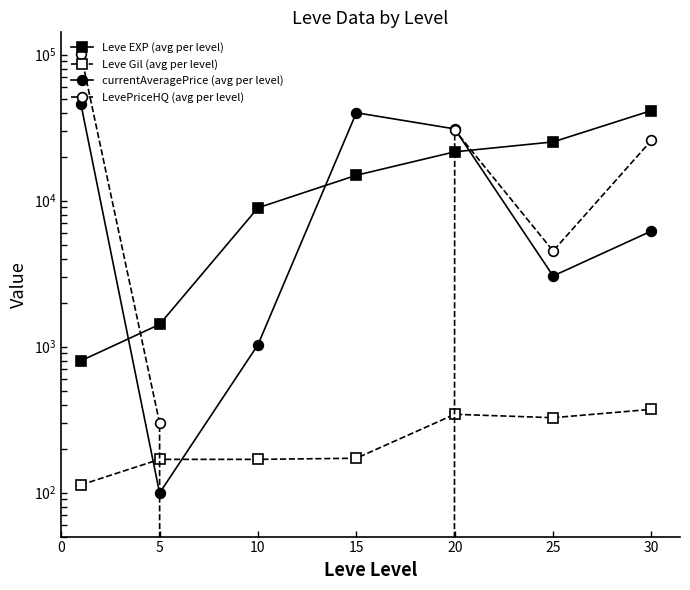

Reading right to left, extract all data points from this chart.

Leve EXP (avg per level): 41410.0	25250.0	21600.0	14920.0	8930.0	1420.0	800.0
Leve Gil (avg per level): 372.0	326.0	344.0	172.0	169.0	169.0	113.0
currentAveragePrice (avg per level): 6193.8	3047.7	30999.2	40000.0	1030.7	99.3	45895.6
LevePriceHQ (avg per level): 25893.9	4521.8	30499.2	0.0	0.0	300.0	100583.1